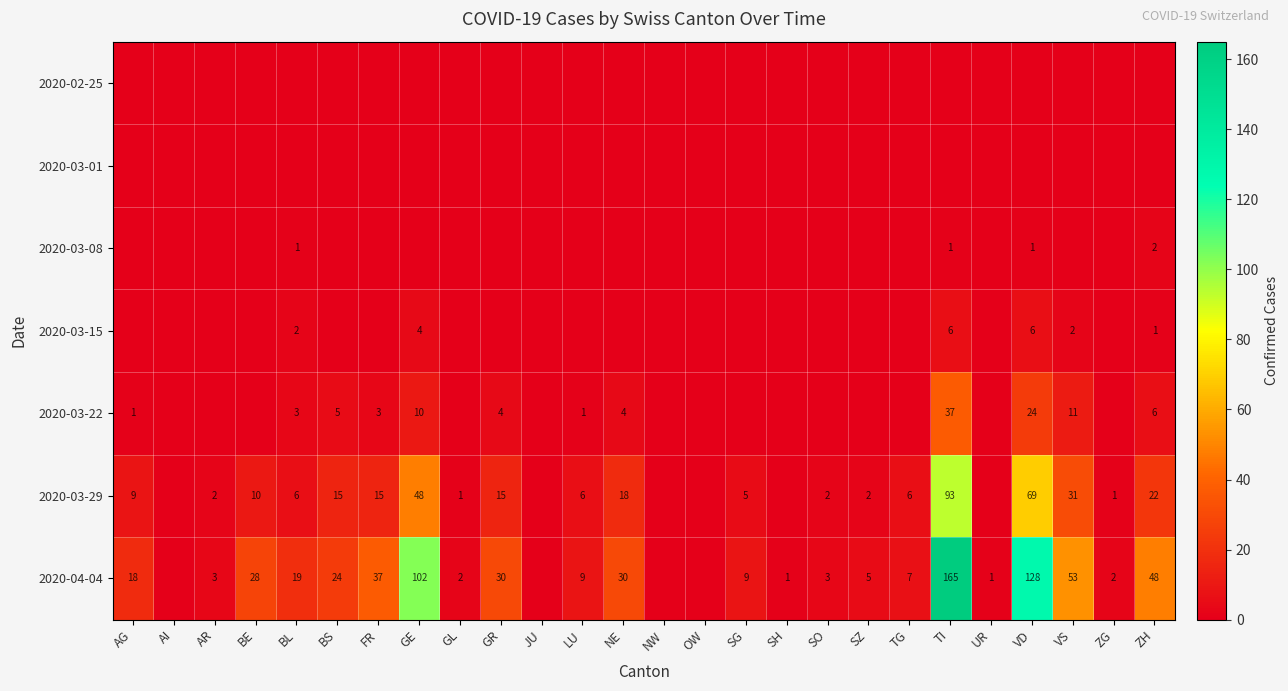

The 2020-04-04 series shows 37 at FR. True or false?

True